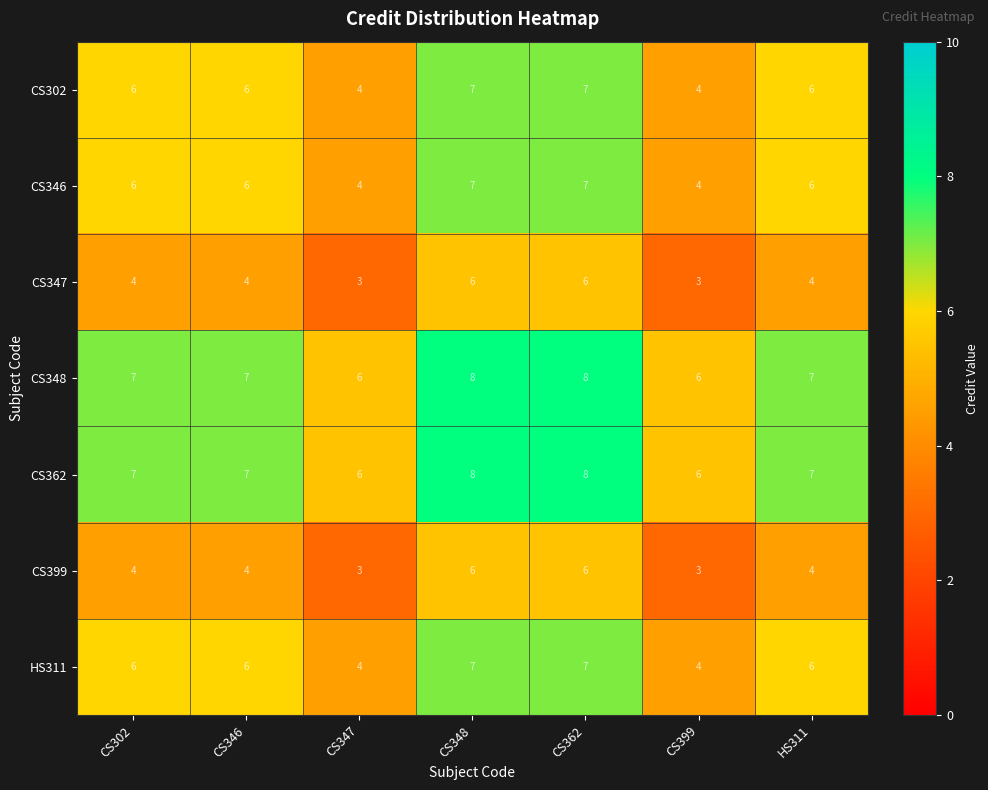

What value does the HS311 series have at CS347?

4